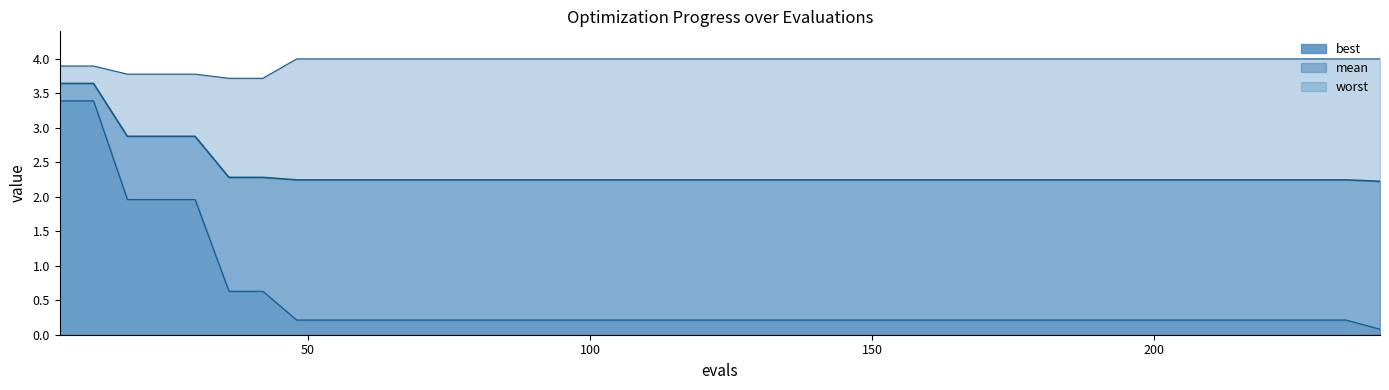

At how many categories does at least one series exceed 1?

40